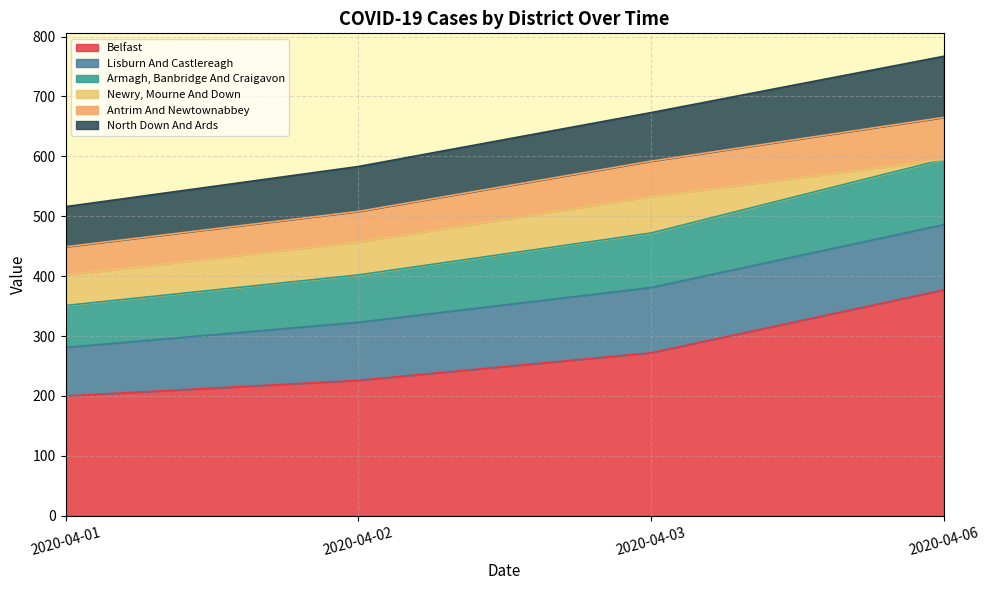

What is the value of the Armagh, Banbridge And Craigavon point at the 2nd from the left?

402